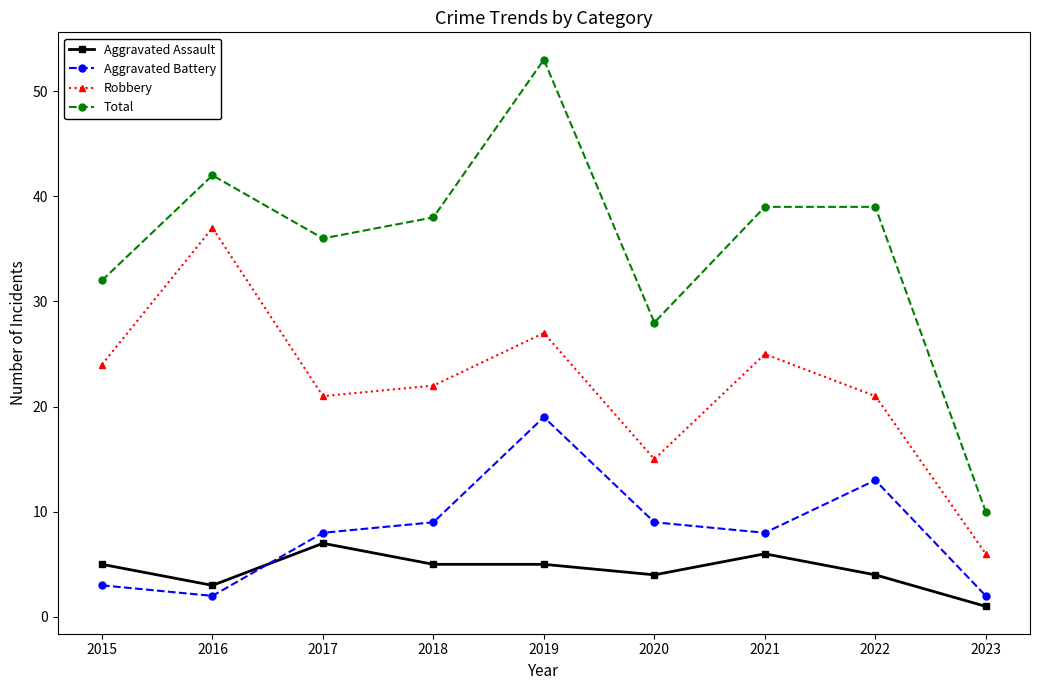

At which category does the chart reach its peak across all series?

2019